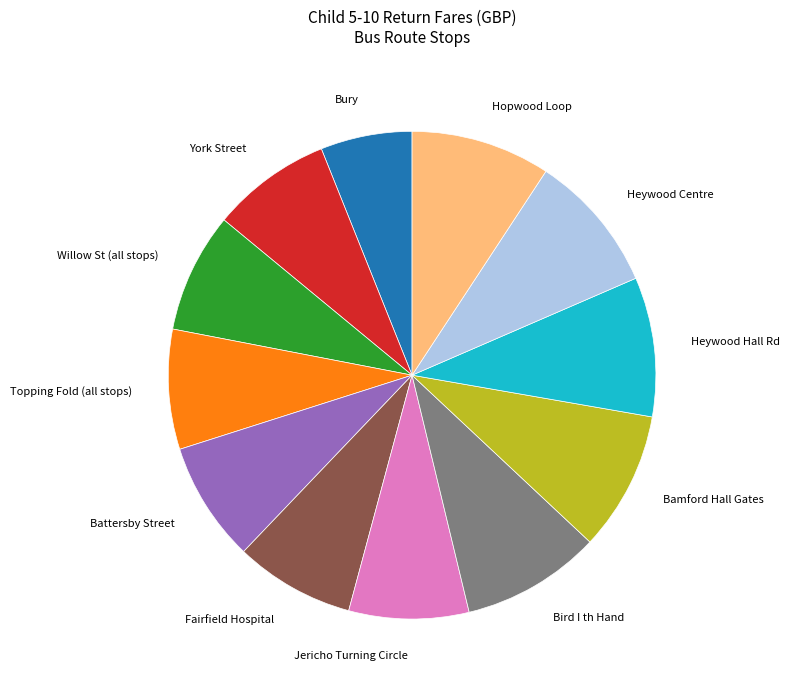

Does York Street represent more than half of the total?

No